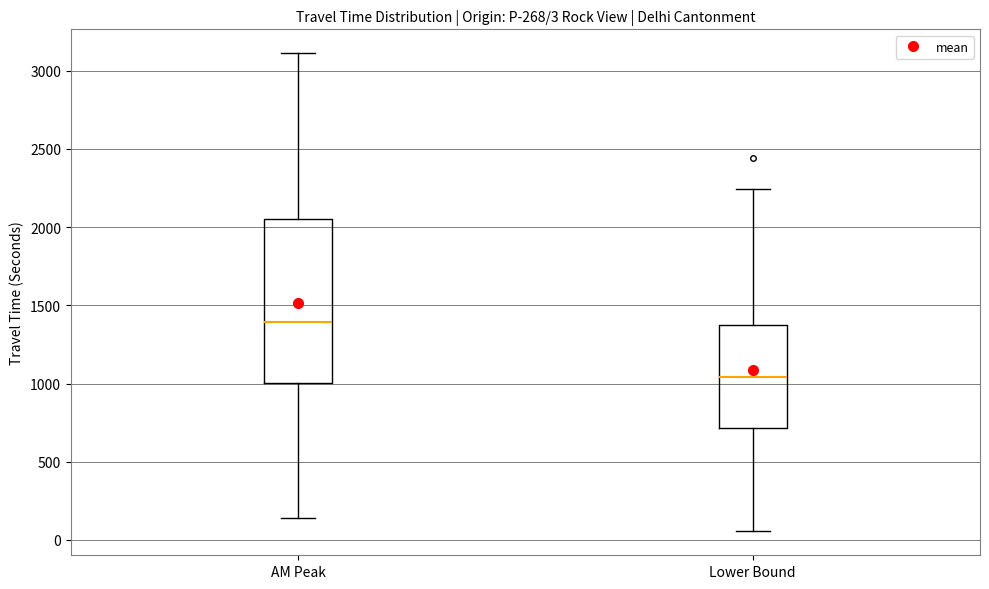

Which box has the lowest median line?

Lower Bound